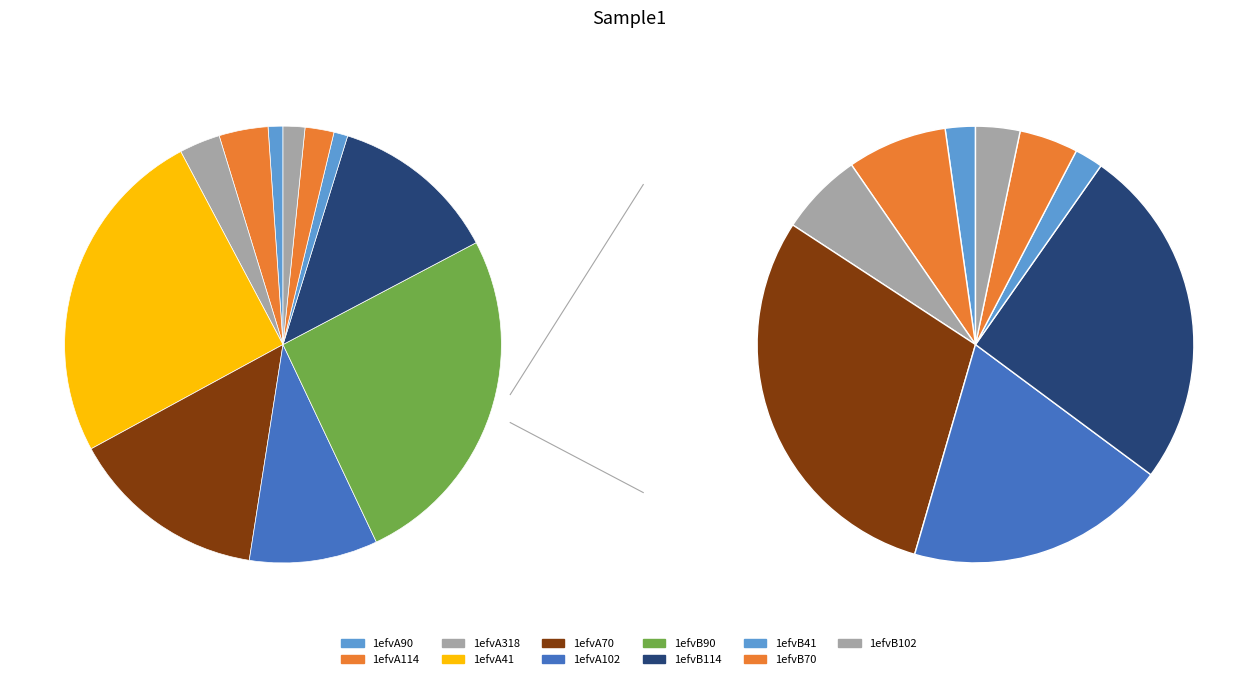

What is the ratio of the value at 1efvA70 to the value at 1efvB102?

9.1